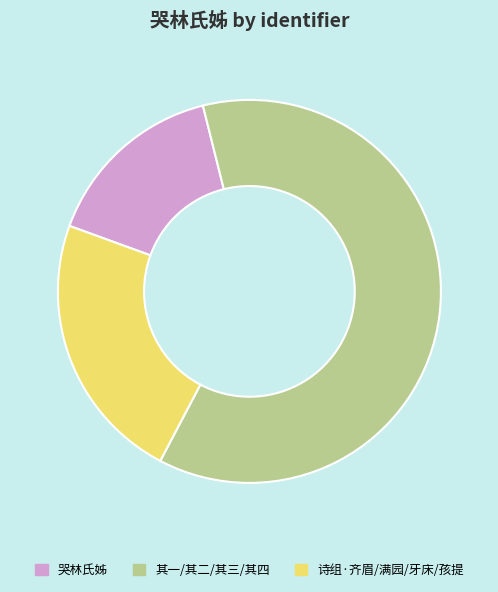

How many slices are in this pie chart?

3